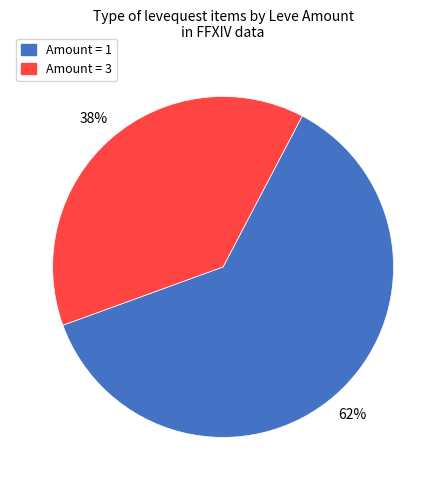

What percentage is the Amount = 1 slice, to the nearest percent?

62%